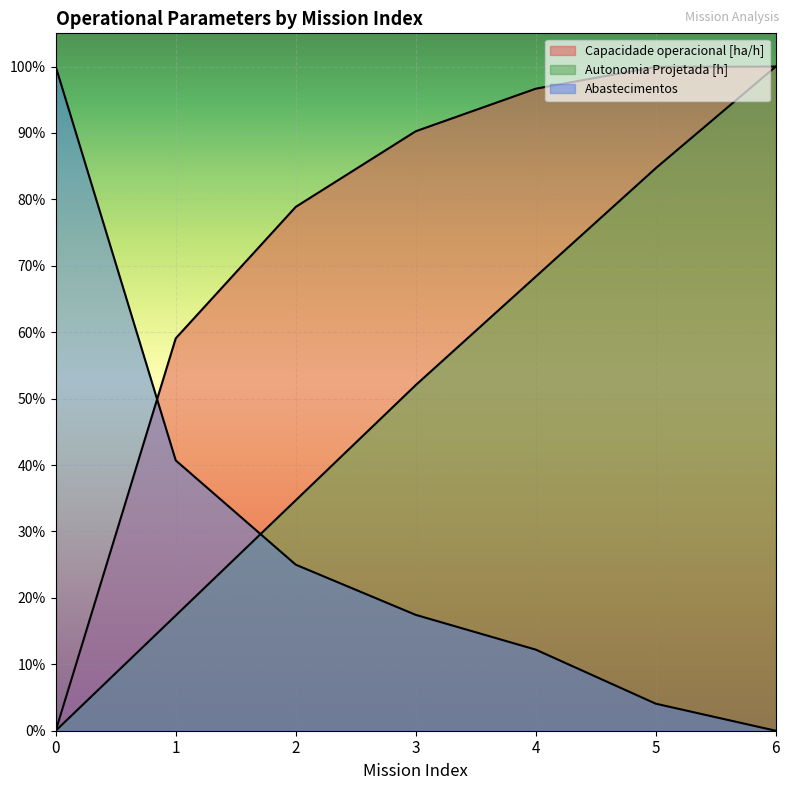

The value of Autonomia Projetada [h] at 6 is 1.0. True or false?

True